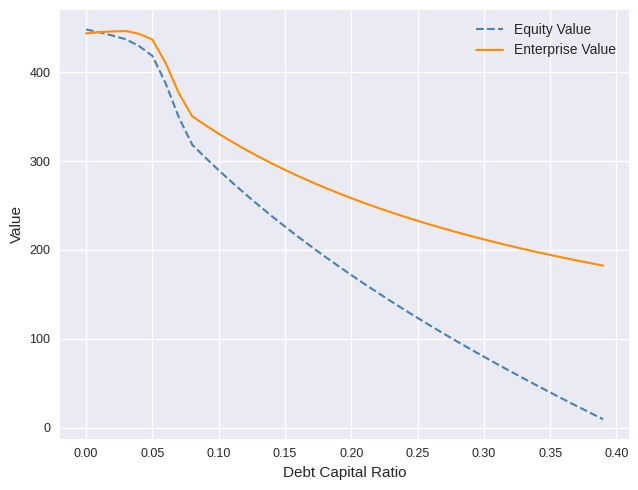

List the series in order of their overall mean, lowest first.

Equity Value, Enterprise Value